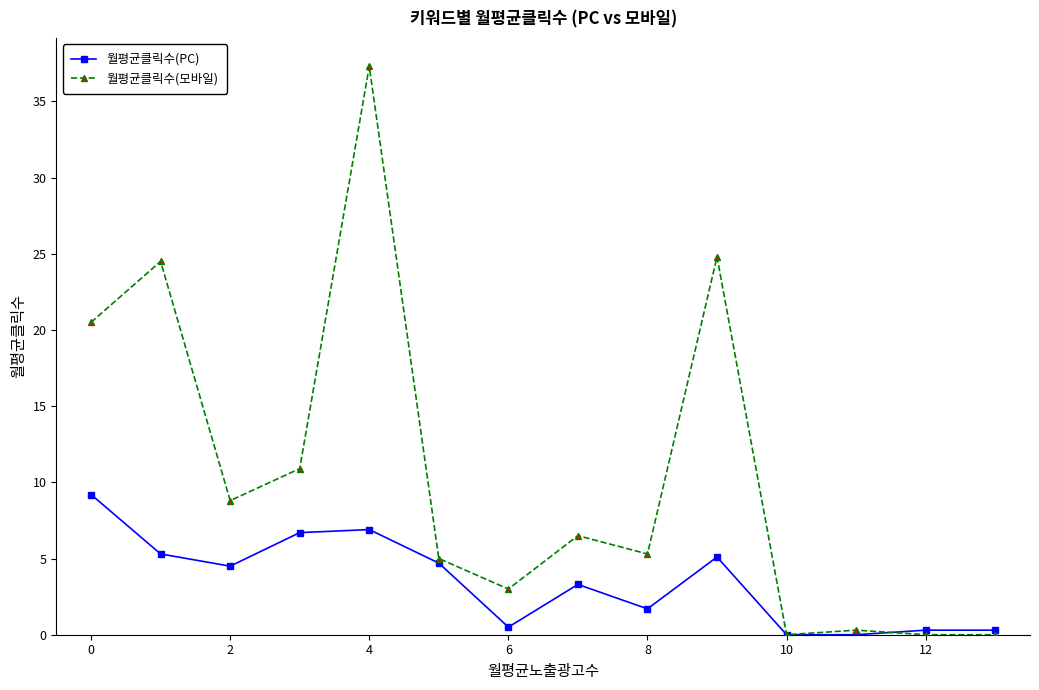

At how many categories does at least one series exceed 4?

9